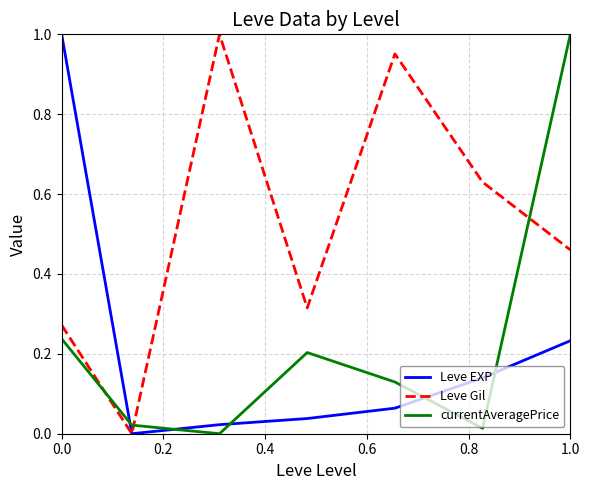

After their last crossing, which series has the higher values: Leve EXP or currentAveragePrice?

currentAveragePrice